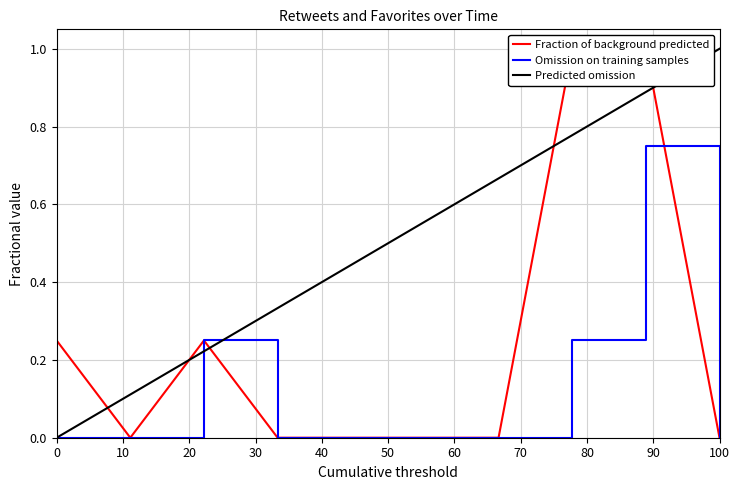

True or false: Omission on training samples has a value of -0.3 at 100.

False